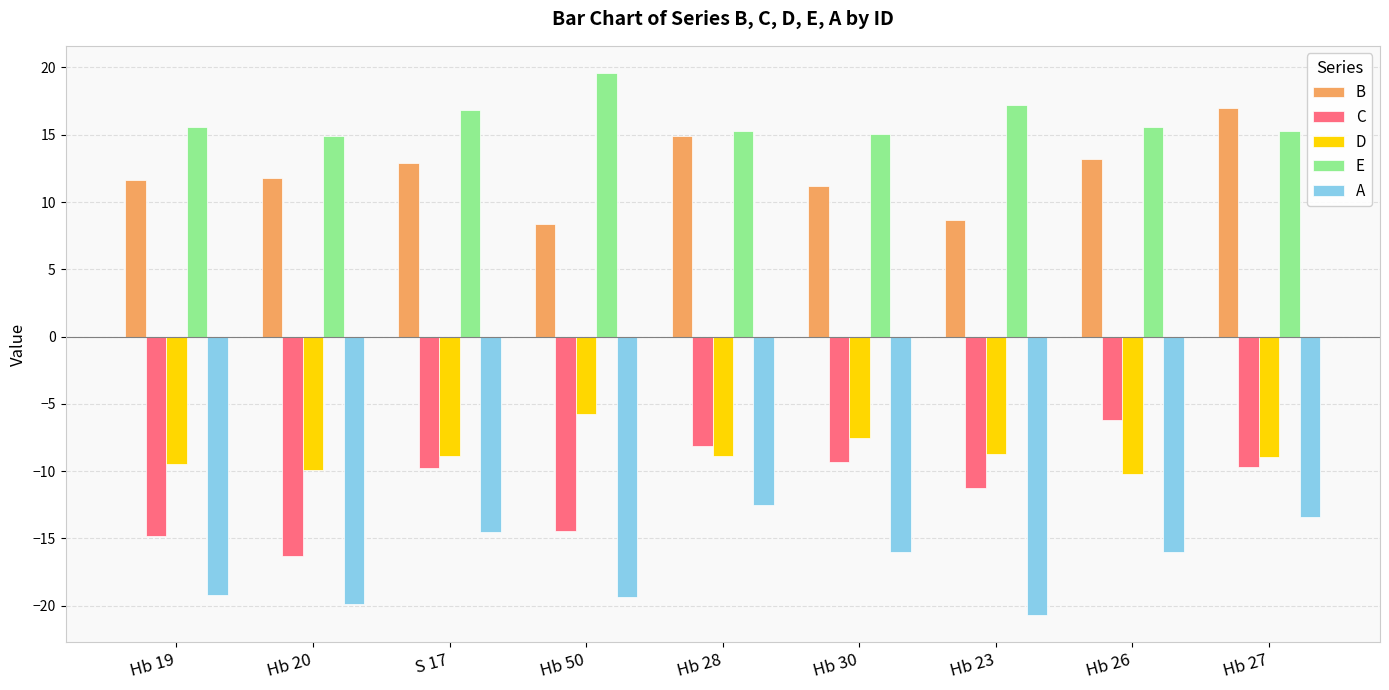

Is it true that D equals -15.1 at Hb 26?

False